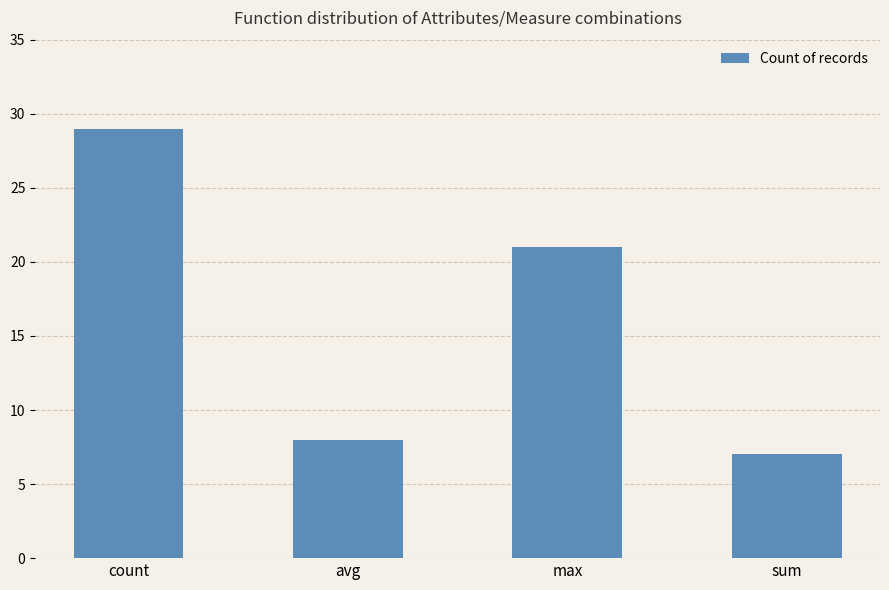

What position from the left is max?

3